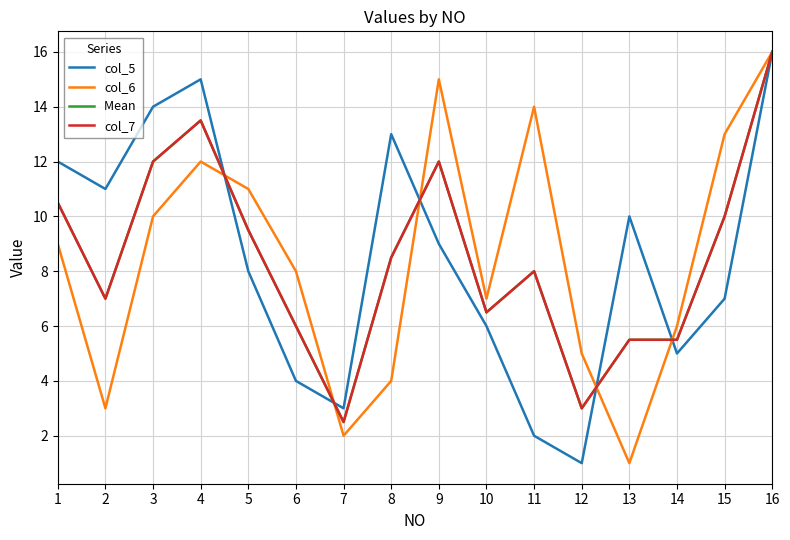

The col_5 series shows 22.6 at 16. True or false?

False